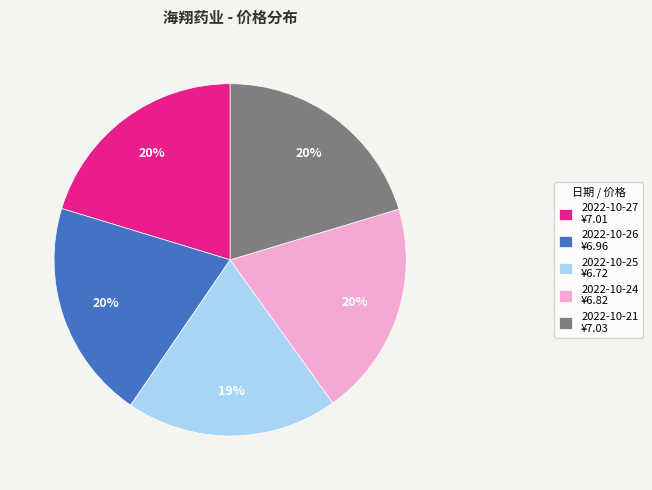

Approximately how many times larger is the value at 2022-10-27 ¥7.01 compared to 2022-10-24 ¥6.82?

1.0